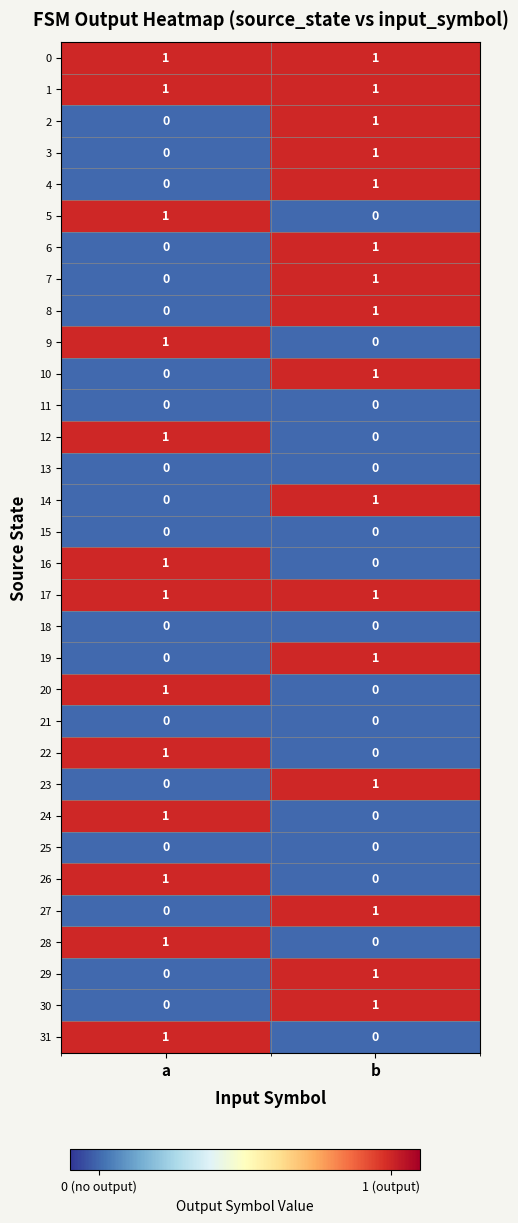

The 26 series shows 0 at b. True or false?

True